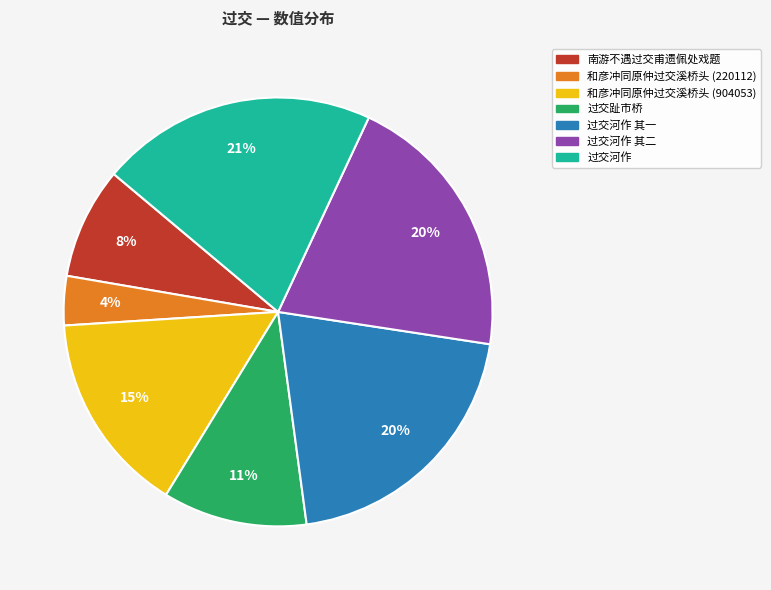

Is there a majority slice in this chart?

No